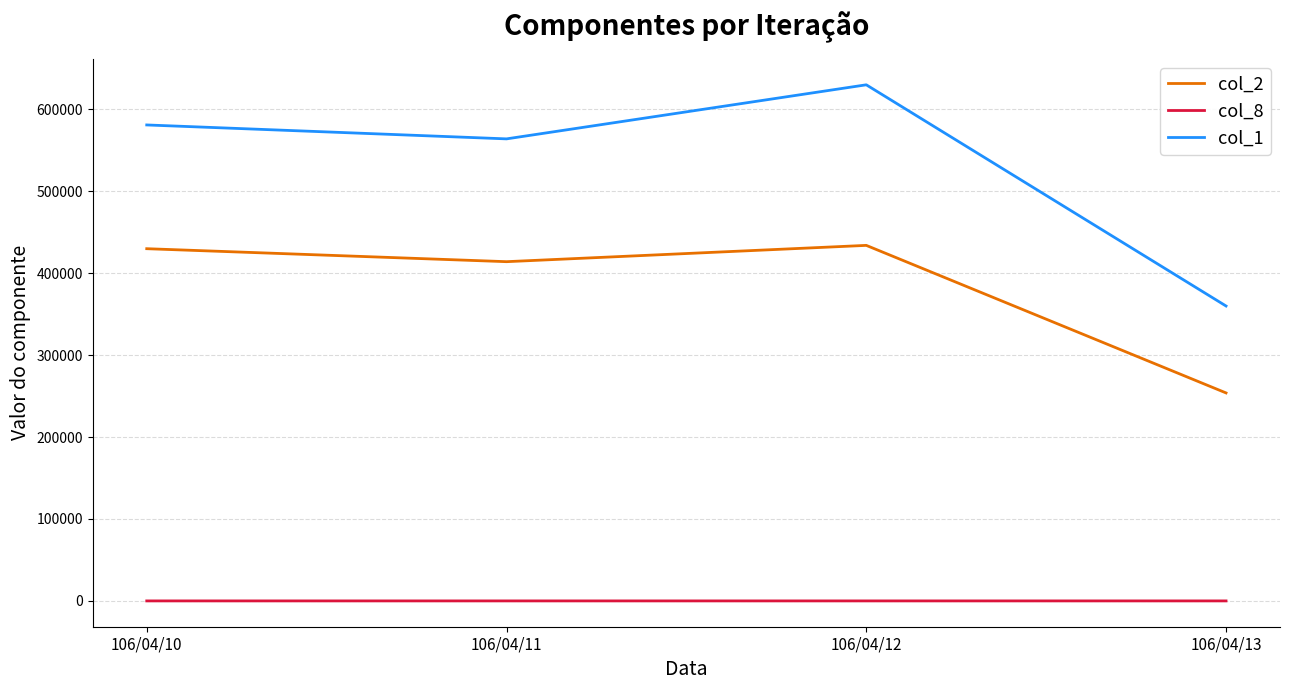

List the series in order of their peak value, highest first.

col_1, col_2, col_8